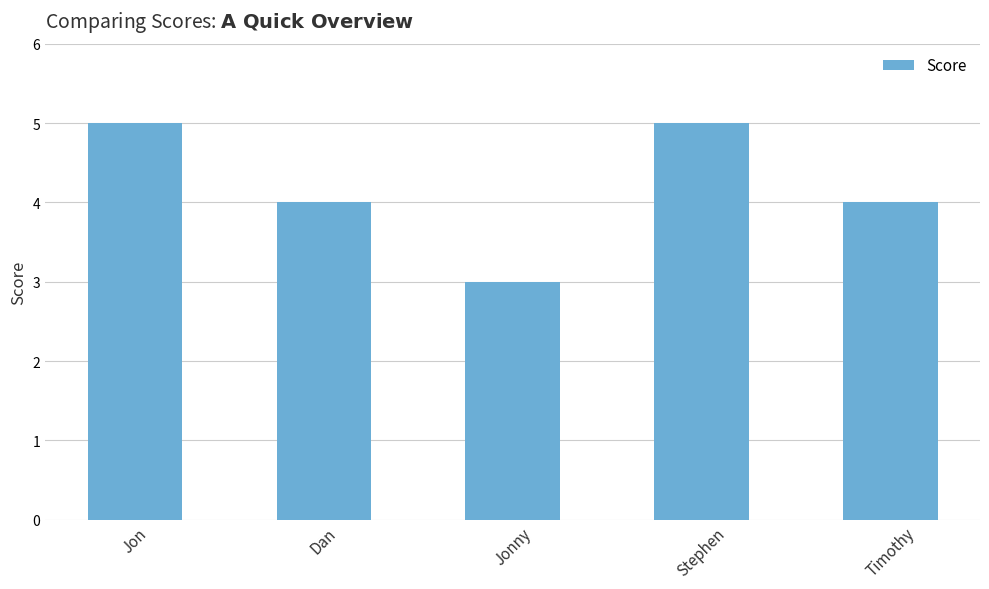

Reading left to right, what are all the values shown in this chart?

Jon=5	Dan=4	Jonny=3	Stephen=5	Timothy=4